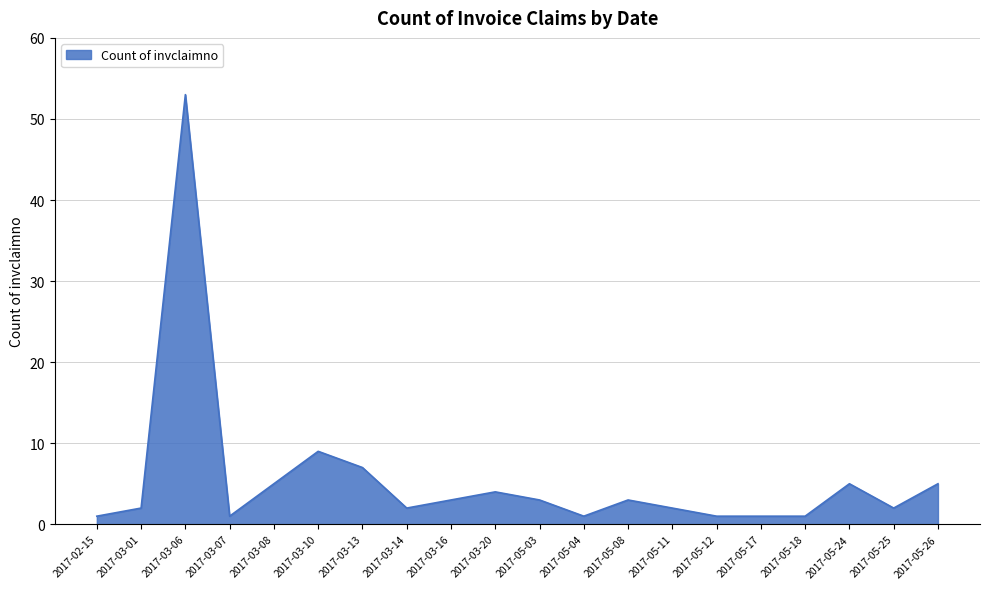

What is the maximum value shown in the chart?

53